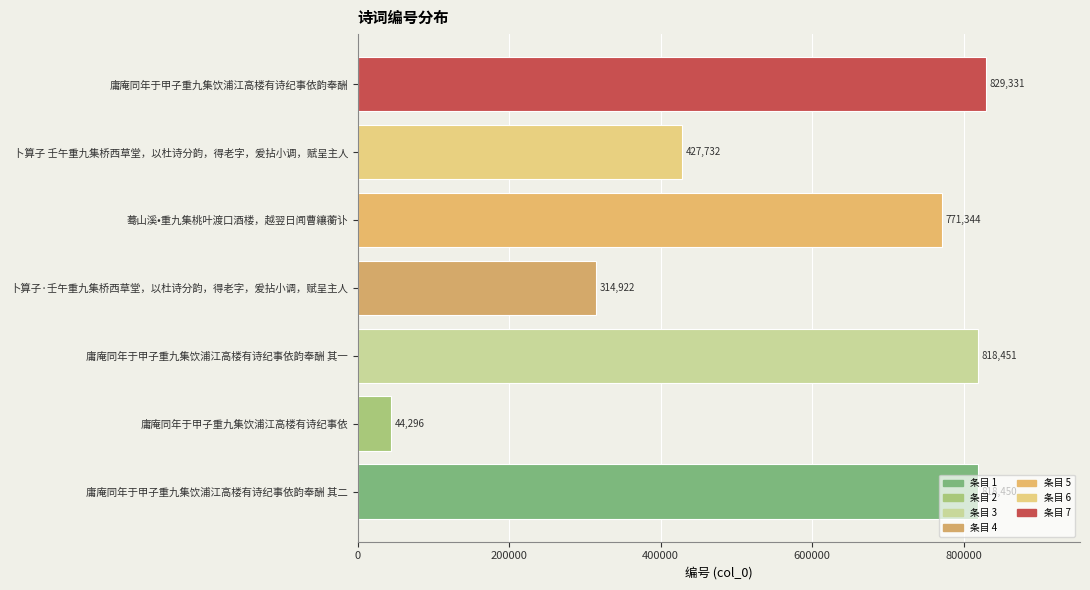

What is the change in value from 庸庵同年于甲子重九集饮浦江高楼有诗纪事依韵奉酬 其一 to 卜算子·壬午重九集桥西草堂，以杜诗分韵，得老字，爰拈小调，赋呈主人?

-503529